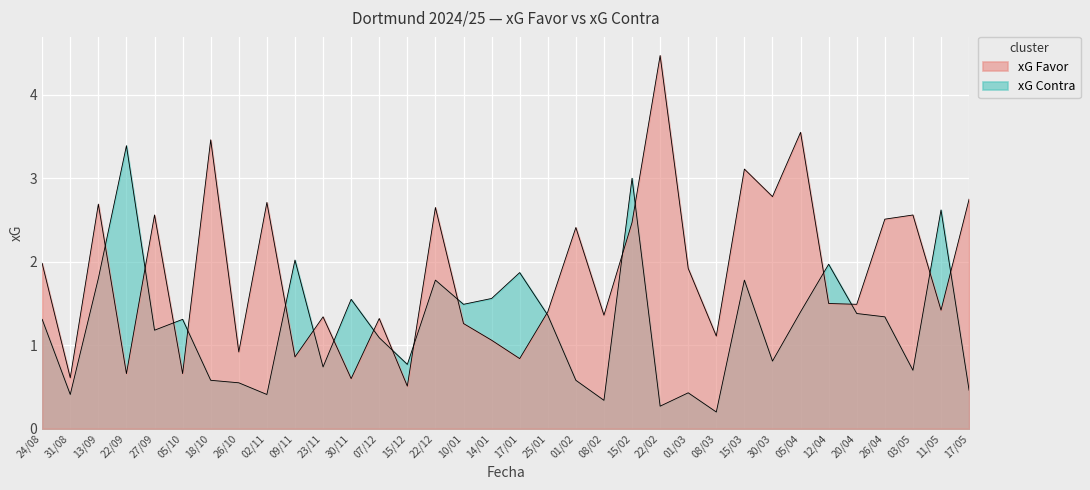

What is the approximate value of xG Favor at 30/03?

2.8